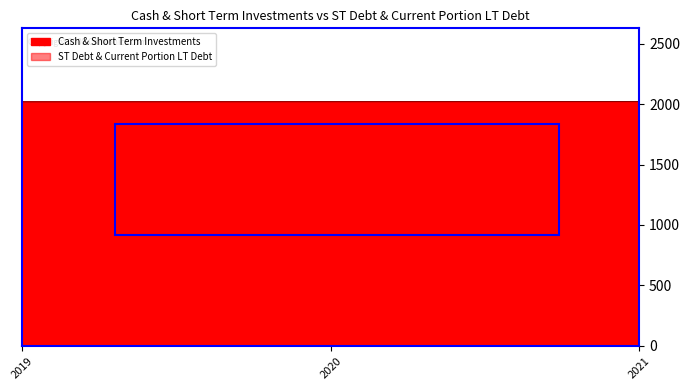

Where does the ST Debt & Current Portion LT Debt series first go above 2020?

2021